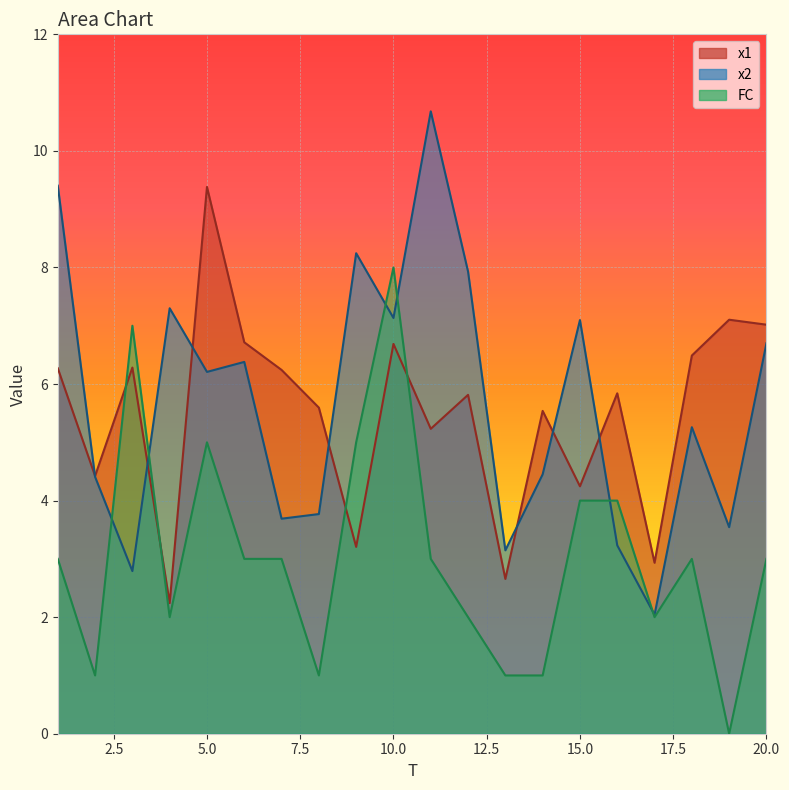

How many lines are shown in the chart?

3